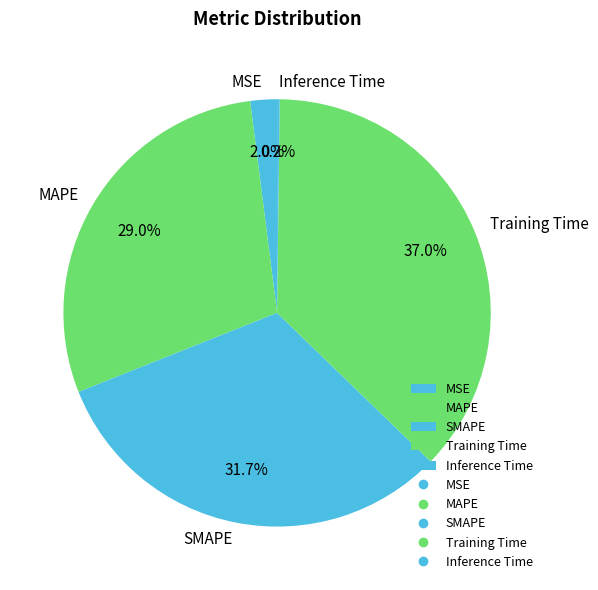

How much of the chart is everything except MAPE?

71.0%